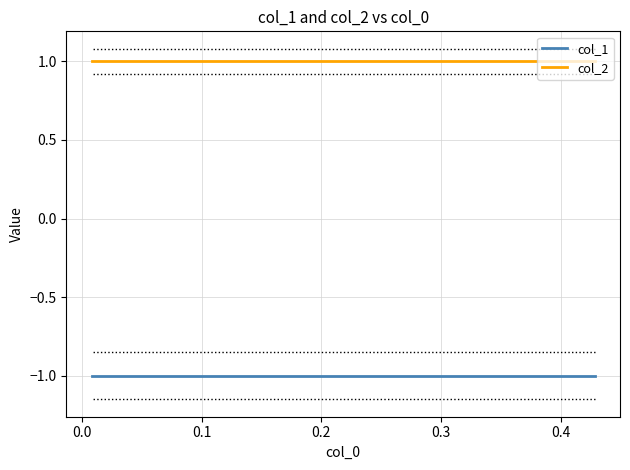

The value of col_2 at 8 is 1. True or false?

False